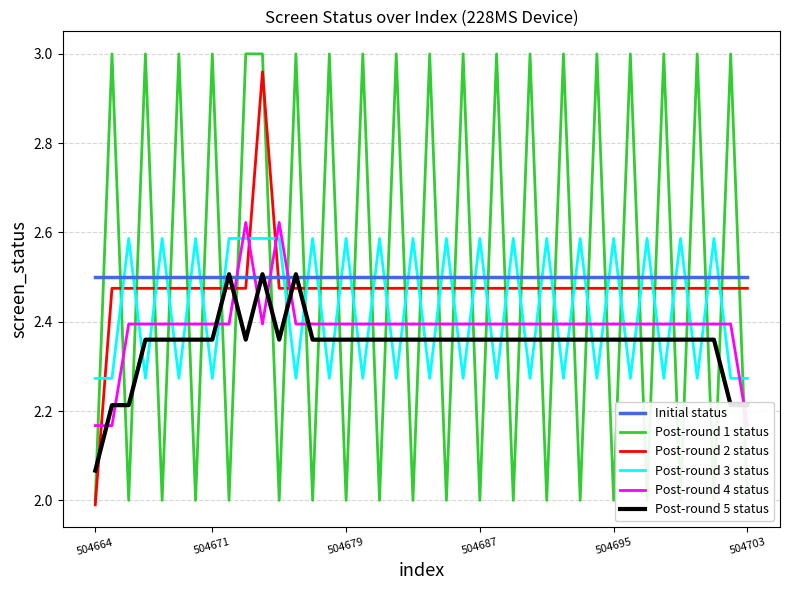

True or false: Initial status and Post-round 2 status intersect in this chart.

True